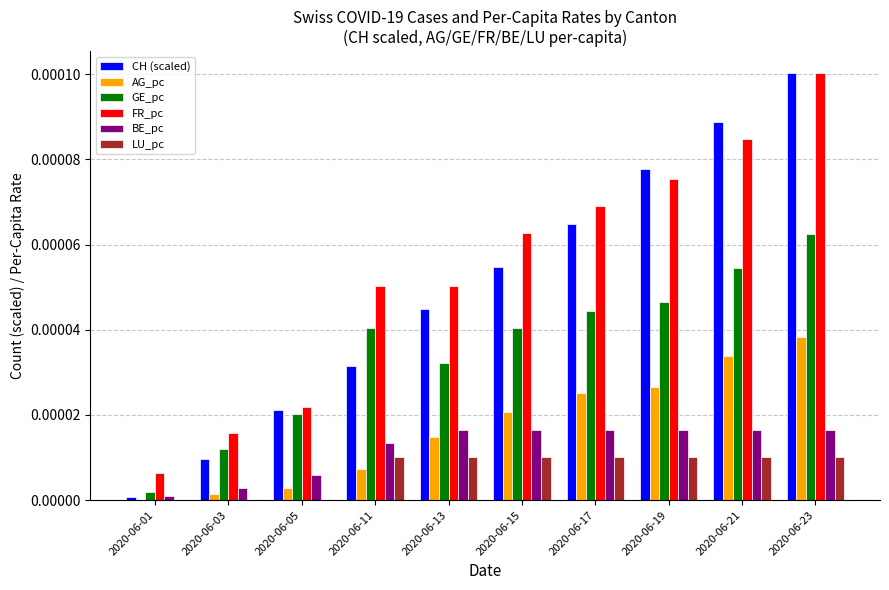

Which series changed the most between 2020-06-19 and 2020-06-21?

CH (scaled)